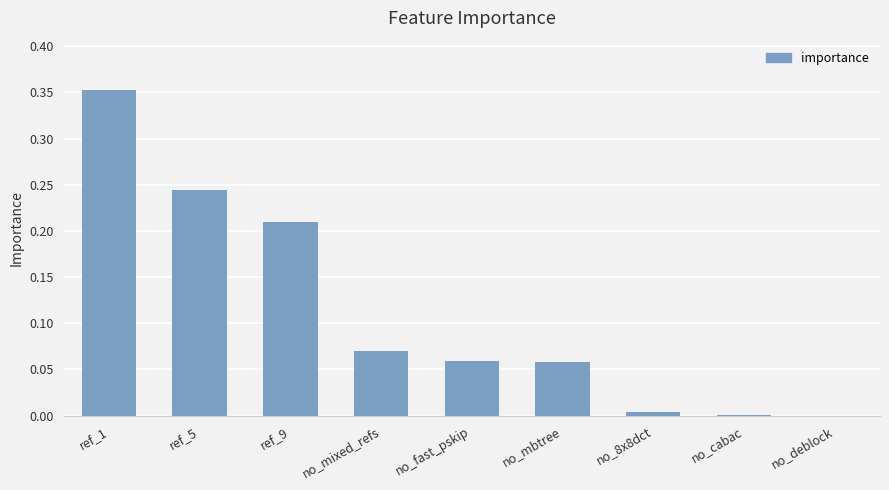

Are the bars horizontal?

No